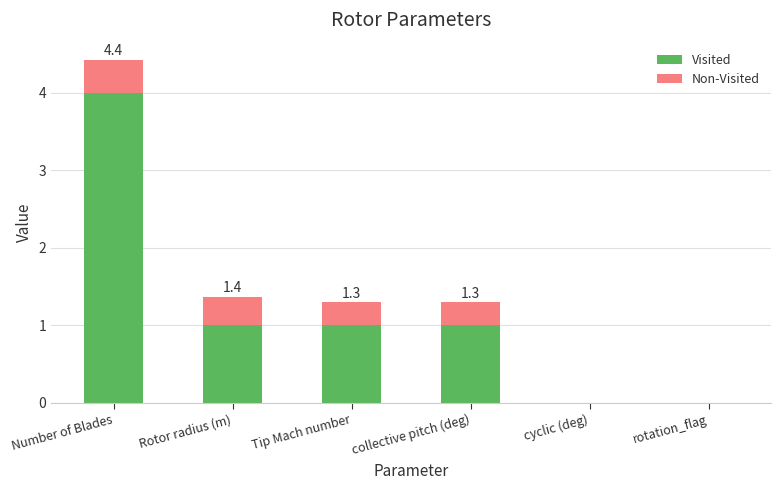

Is it true that Visited equals 1.8 at collective pitch (deg)?

False